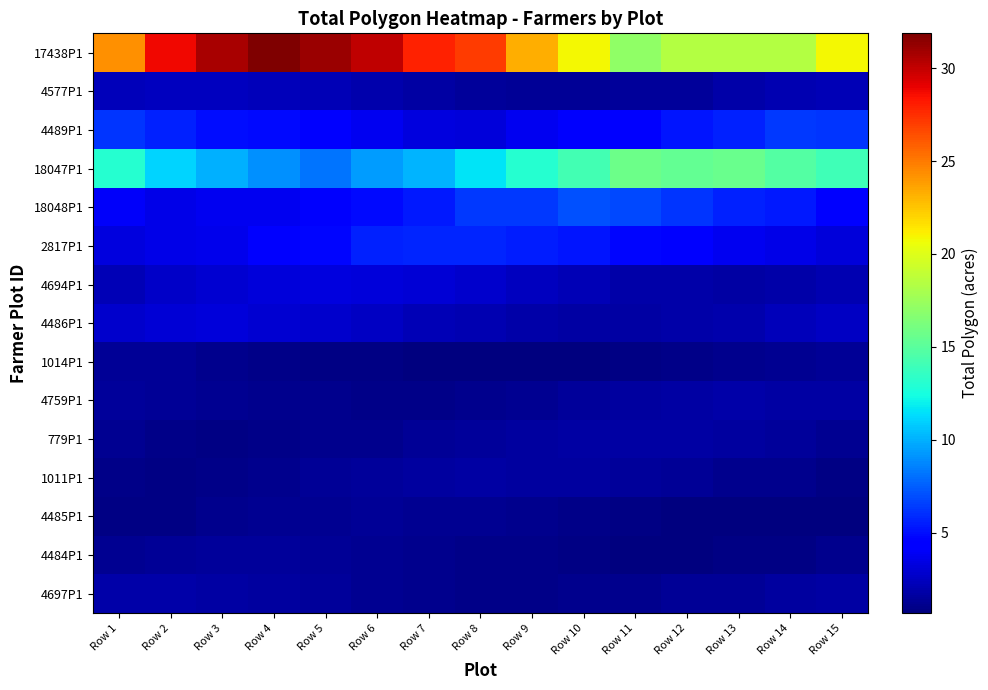

What is the spread (max minus min) of values at Row 12?

17.7